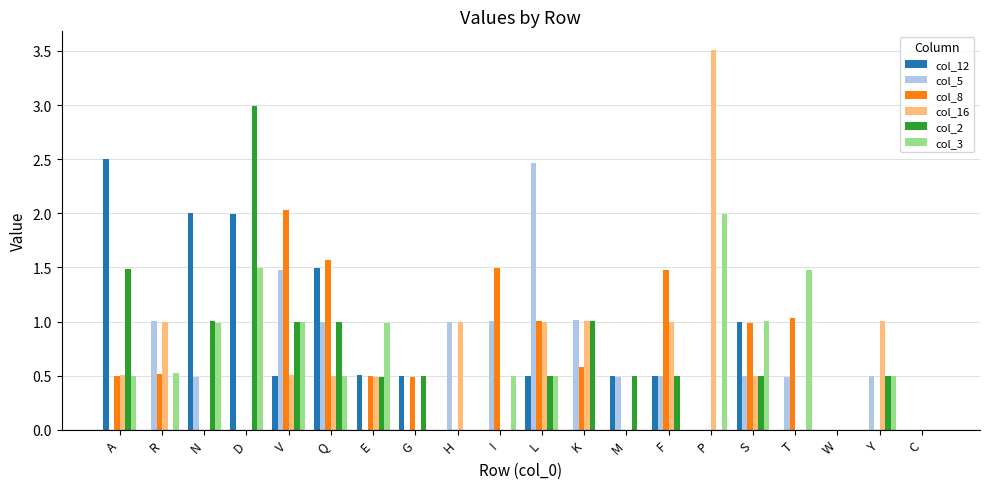

At which category does the chart reach its peak across all series?

P